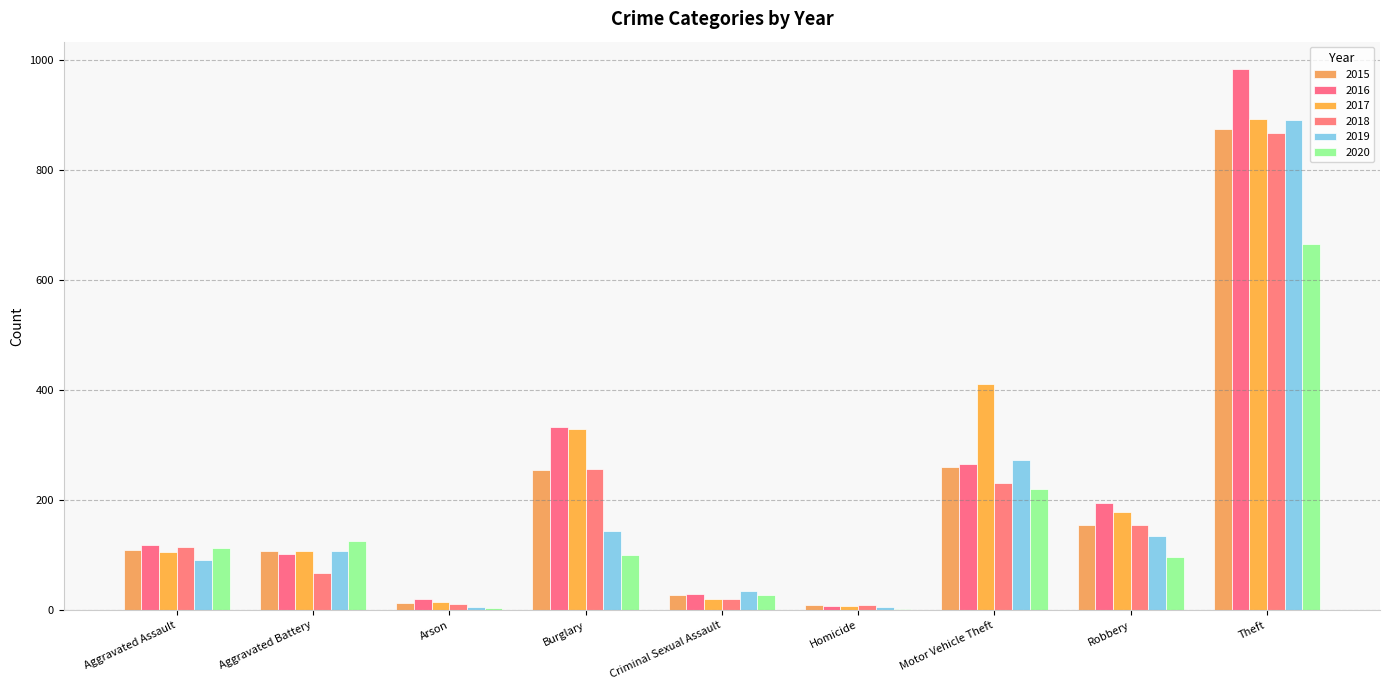

What is the total value across all series at Aggravated Battery?

618